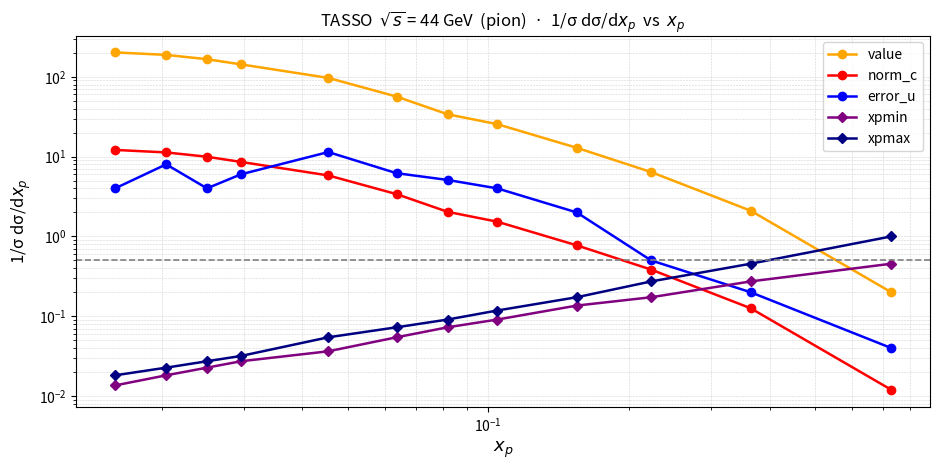

At how many categories does at least one series exceed 183?

2